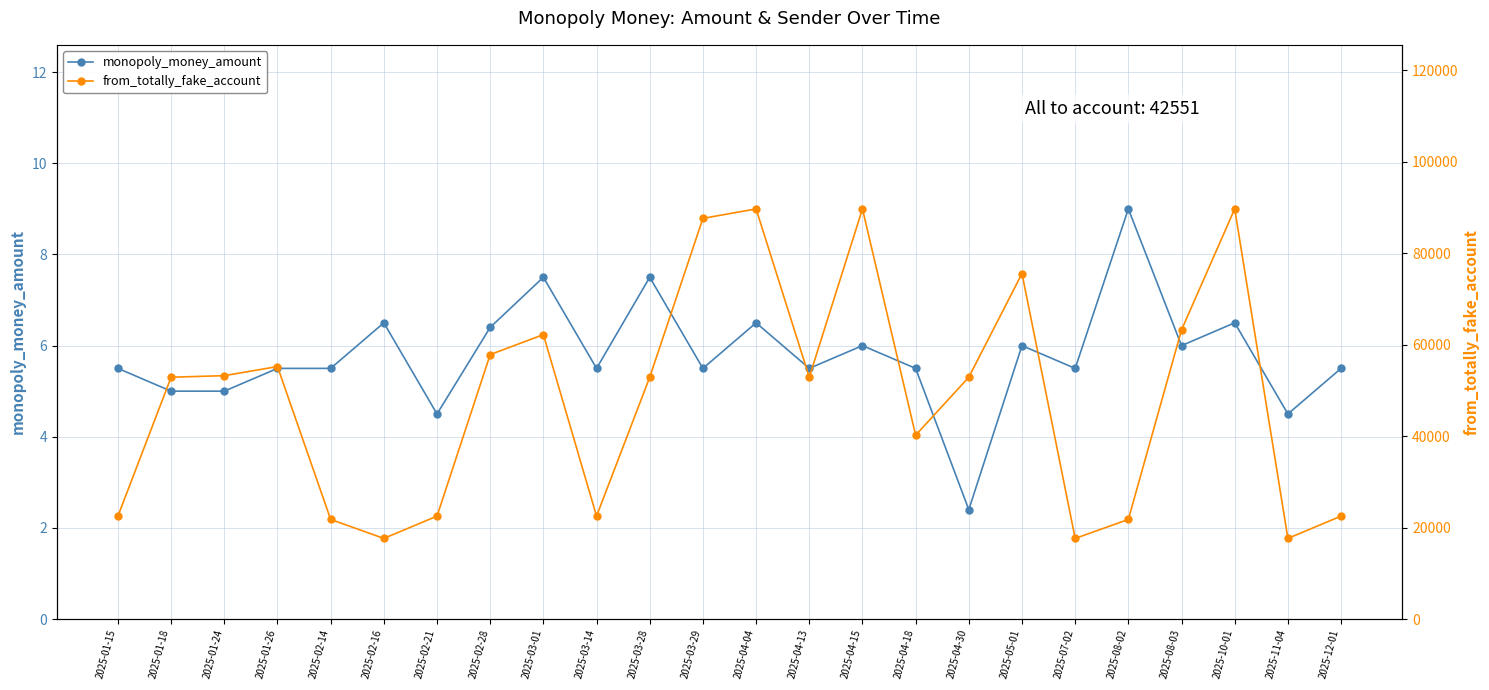

How many values in the from_totally_fake_account series are below 52873?

10